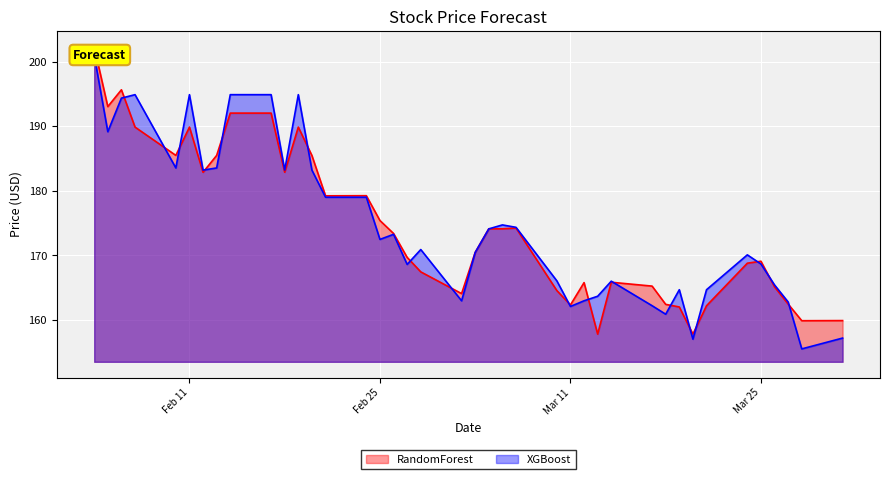

What is the lowest value of the RandomForest series?

157.8